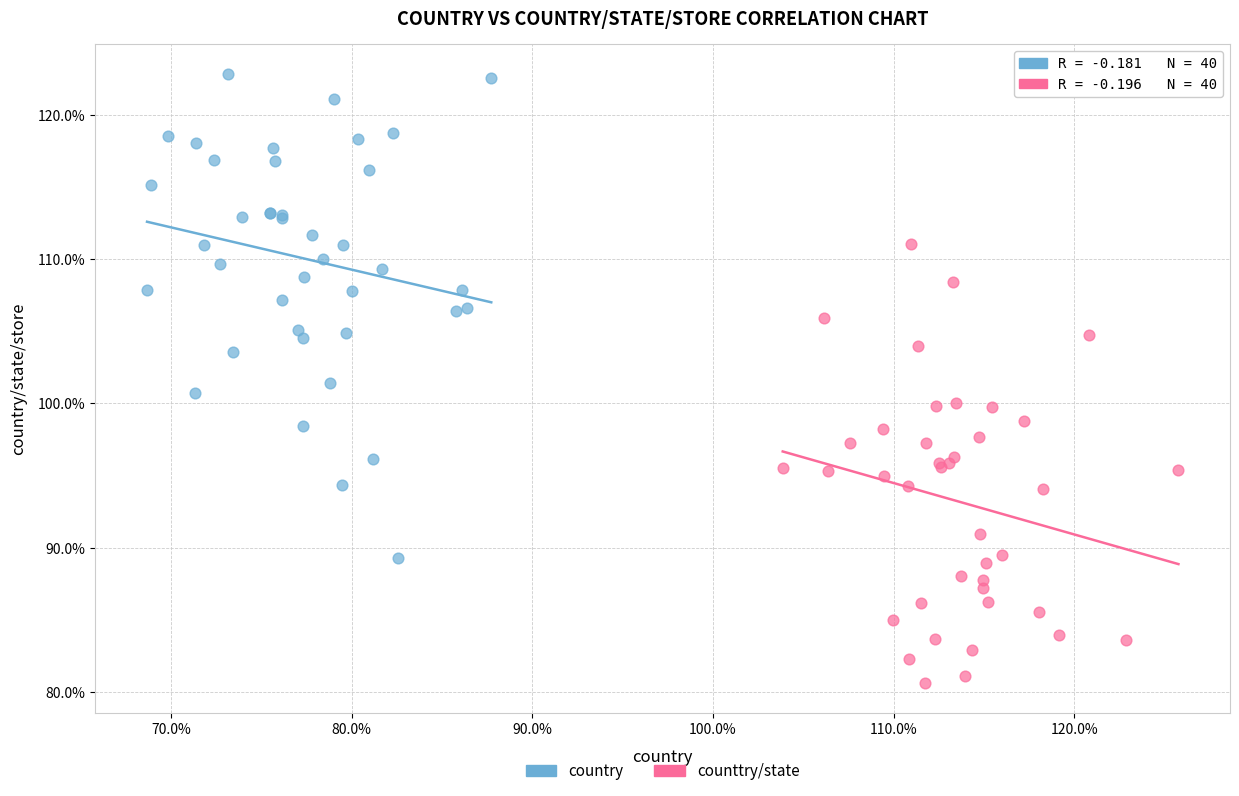

Which series contains the highest Y value?

country